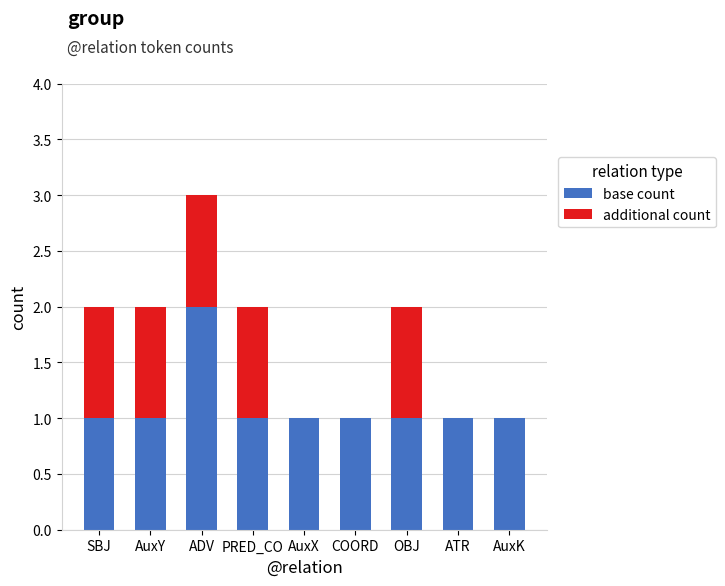

At which category is the sum across all series the highest?

ADV